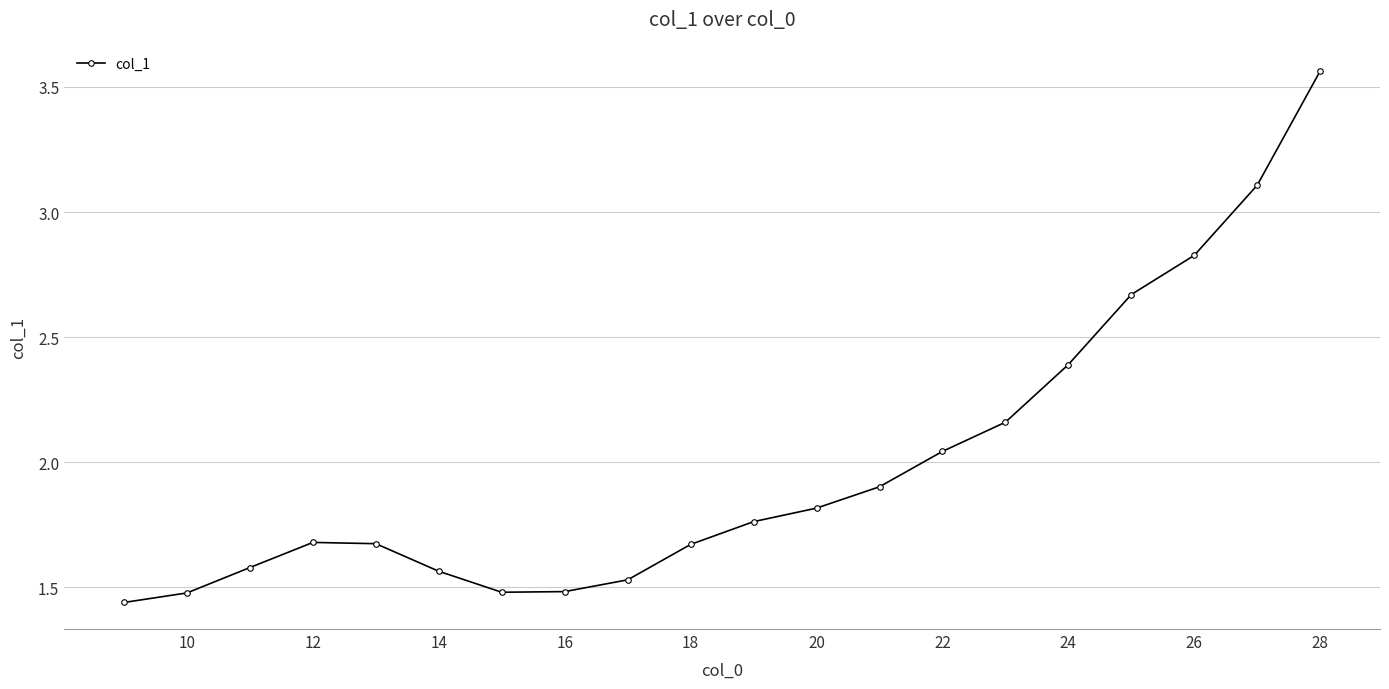

How many series are shown in this chart?

1